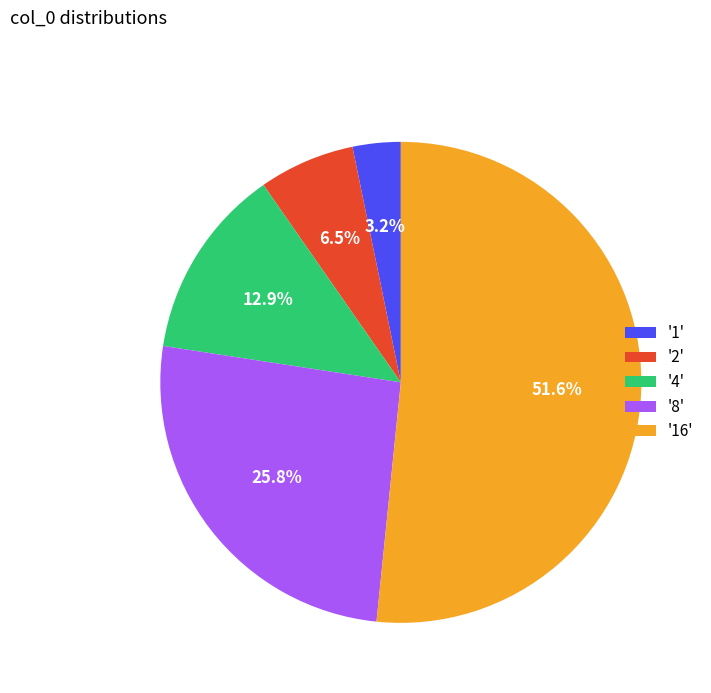

What is the total percentage of '16' and '1'?

54.8%